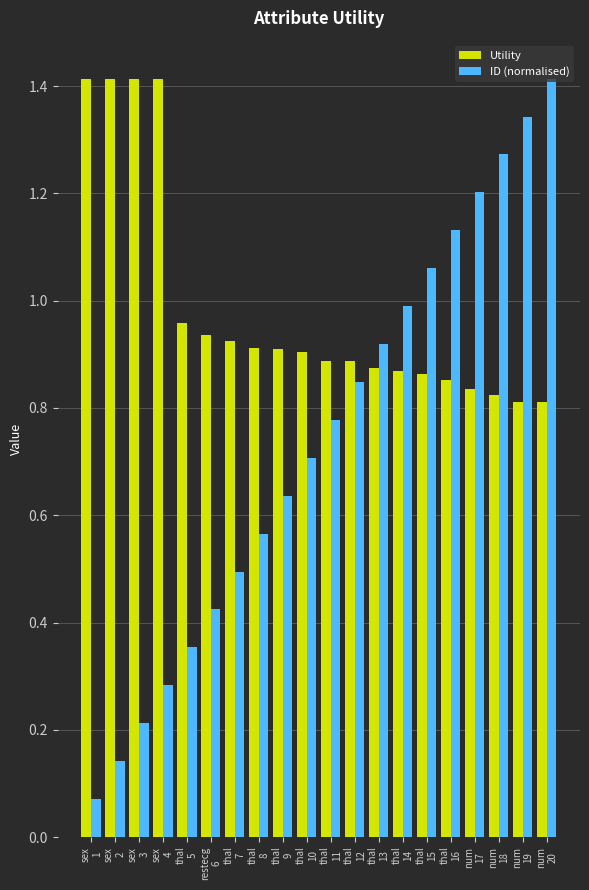

At thal
10, list the series in order from smallest to largest.

ID (normalised), Utility